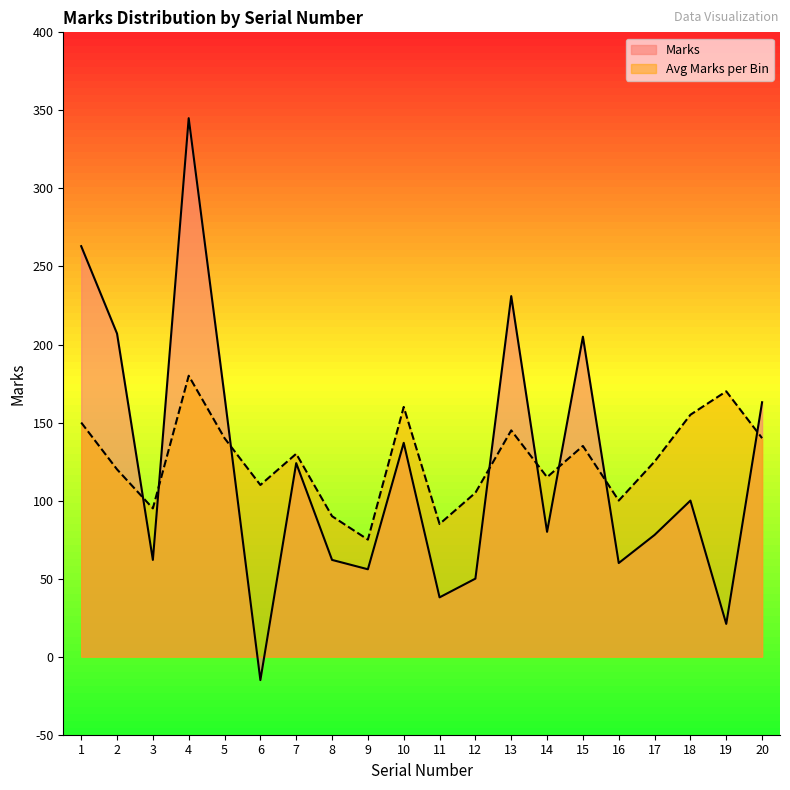

What is the minimum value shown in the chart?

-15